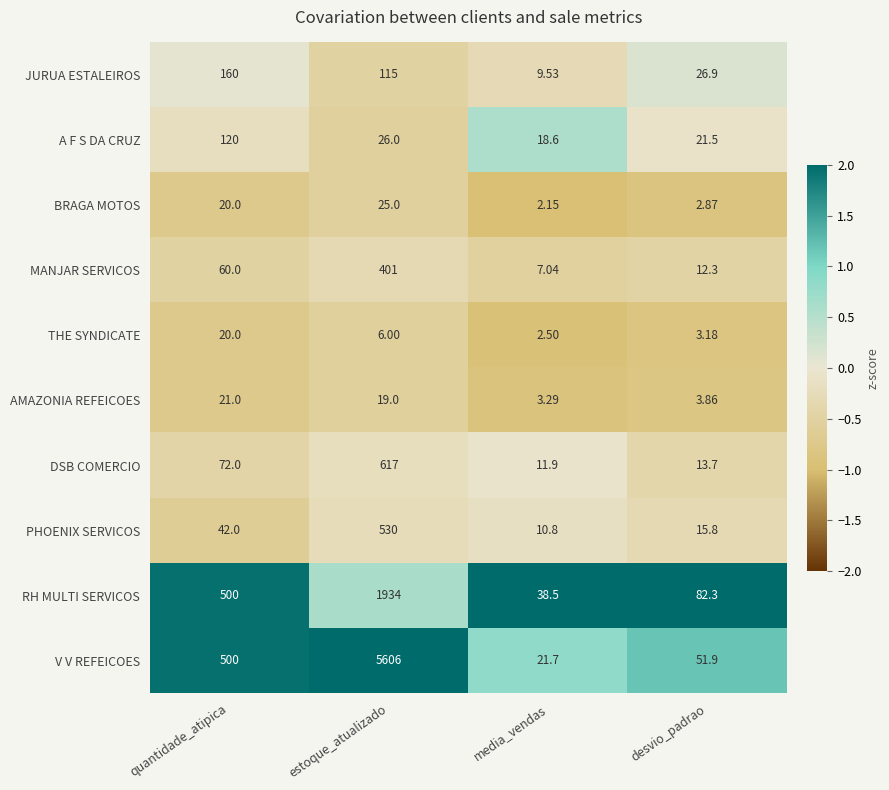

Is the value of BRAGA MOTOS at desvio_padrao greater than the value of PHOENIX SERVICOS at estoque_atualizado?

No